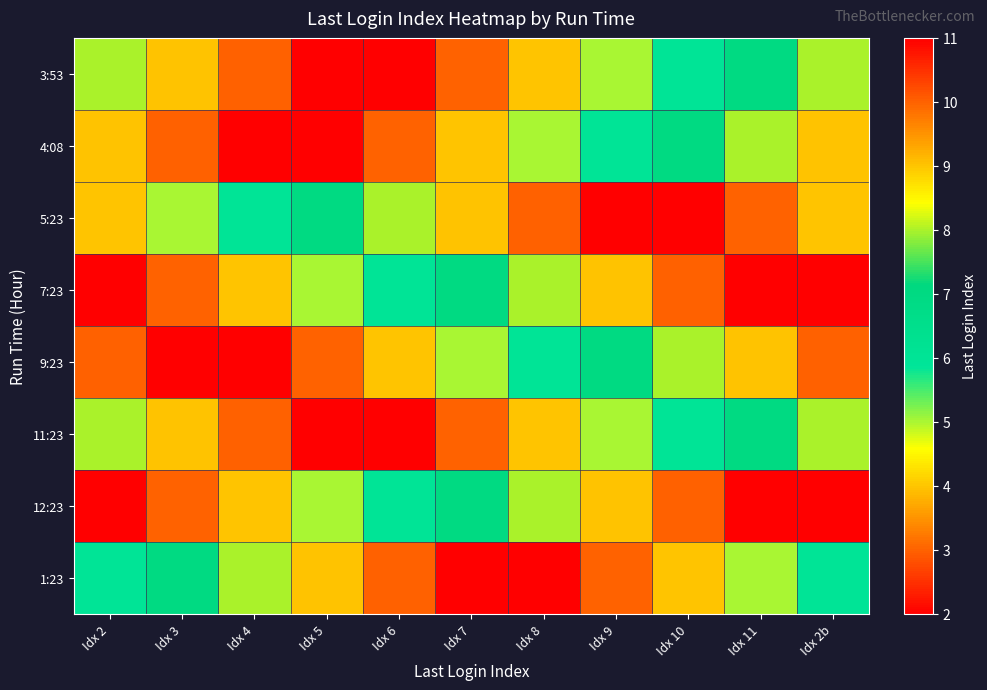

Reading left to right, transcribe all the data shown in this chart.

3:53: Idx 2=8	Idx 3=9	Idx 4=10	Idx 5=11	Idx 6=2	Idx 7=3	Idx 8=4	Idx 9=5	Idx 10=6	Idx 11=7	Idx 2b=8
4:08: Idx 2=9	Idx 3=10	Idx 4=11	Idx 5=2	Idx 6=3	Idx 7=4	Idx 8=5	Idx 9=6	Idx 10=7	Idx 11=8	Idx 2b=9
5:23: Idx 2=4	Idx 3=5	Idx 4=6	Idx 5=7	Idx 6=8	Idx 7=9	Idx 8=10	Idx 9=11	Idx 10=2	Idx 11=3	Idx 2b=4
7:23: Idx 2=2	Idx 3=3	Idx 4=4	Idx 5=5	Idx 6=6	Idx 7=7	Idx 8=8	Idx 9=9	Idx 10=10	Idx 11=11	Idx 2b=2
9:23: Idx 2=10	Idx 3=11	Idx 4=2	Idx 5=3	Idx 6=4	Idx 7=5	Idx 8=6	Idx 9=7	Idx 10=8	Idx 11=9	Idx 2b=10
11:23: Idx 2=8	Idx 3=9	Idx 4=10	Idx 5=11	Idx 6=2	Idx 7=3	Idx 8=4	Idx 9=5	Idx 10=6	Idx 11=7	Idx 2b=8
12:23: Idx 2=2	Idx 3=3	Idx 4=4	Idx 5=5	Idx 6=6	Idx 7=7	Idx 8=8	Idx 9=9	Idx 10=10	Idx 11=11	Idx 2b=2
1:23: Idx 2=6	Idx 3=7	Idx 4=8	Idx 5=9	Idx 6=10	Idx 7=11	Idx 8=2	Idx 9=3	Idx 10=4	Idx 11=5	Idx 2b=6